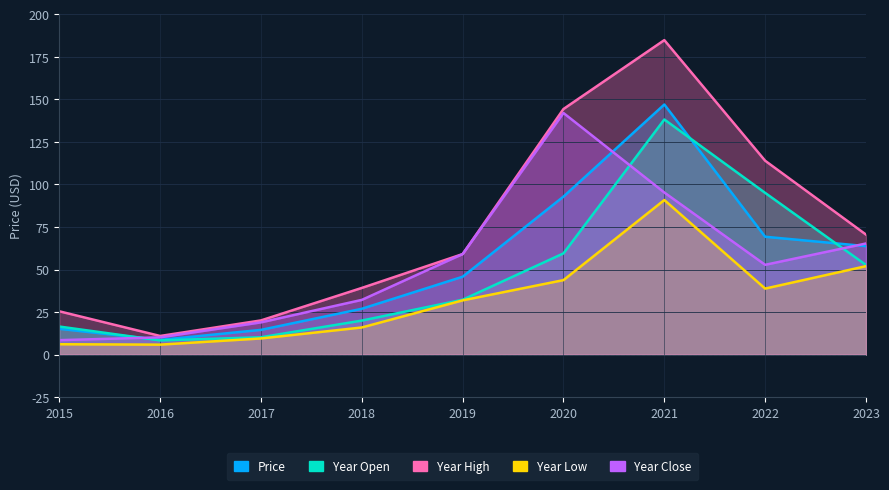

True or false: year_high and price cross at least once.

False